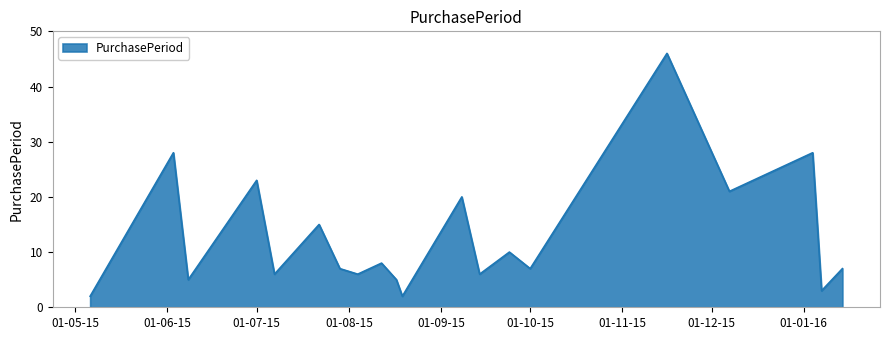

What is the difference between the maximum and minimum values?

44